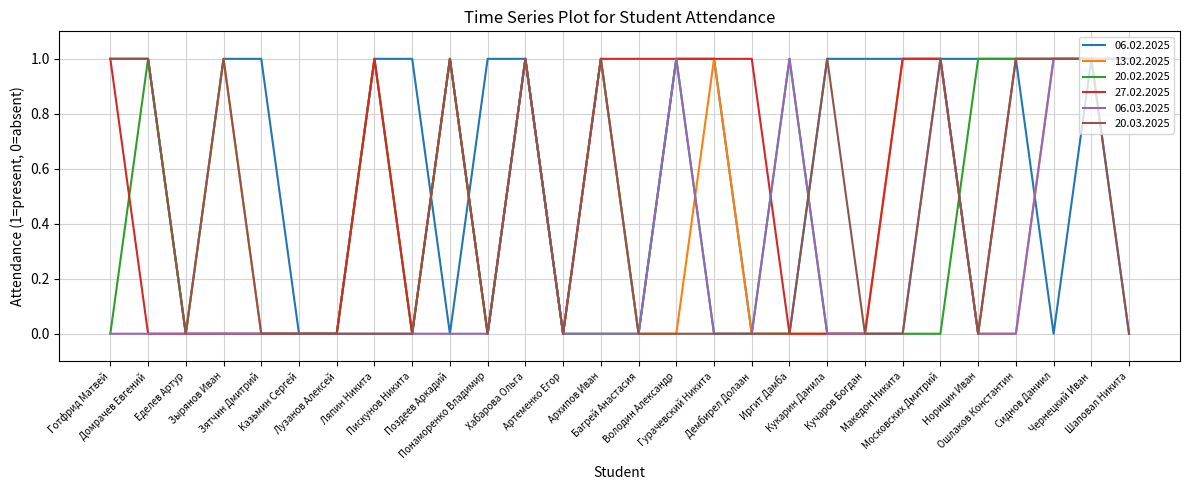

Which series has the largest total across all categories?

06.02.2025